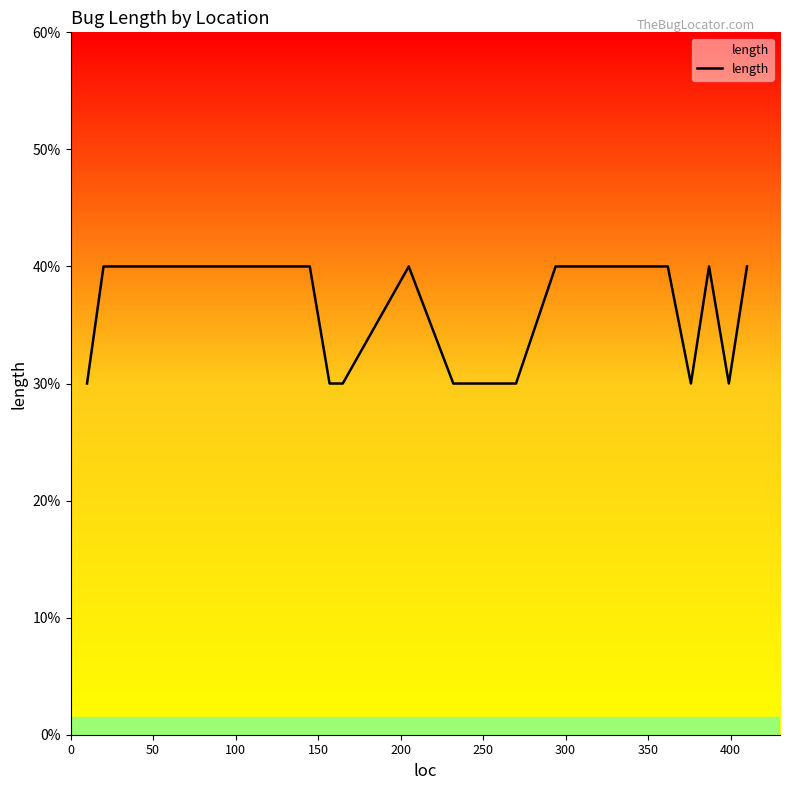

How many interior local valleys (lower than both neighbors) does the data have?

2